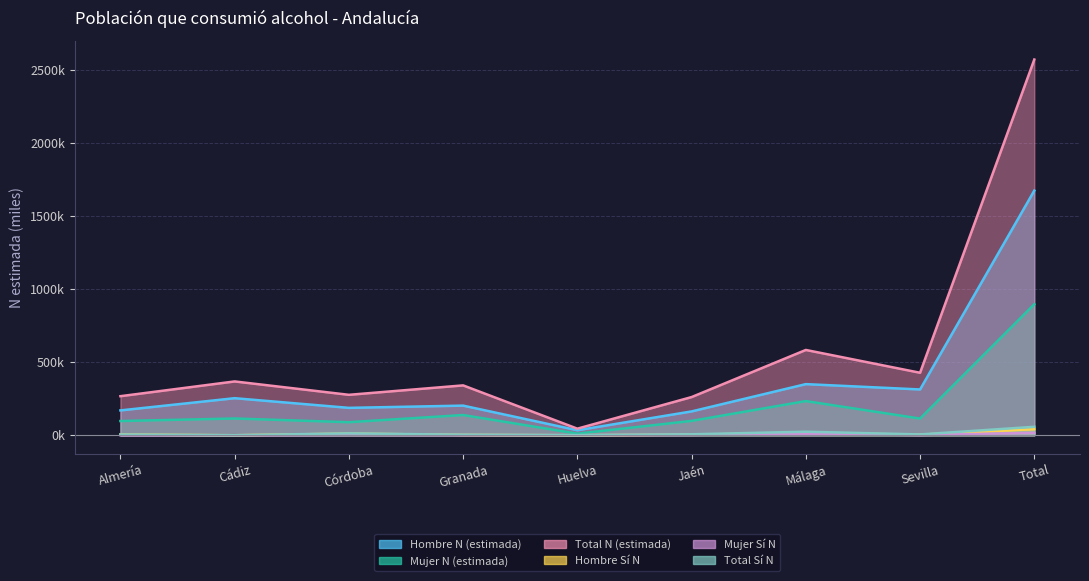

The Mujer Sí N series shows 1.6 at Sevilla. True or false?

True